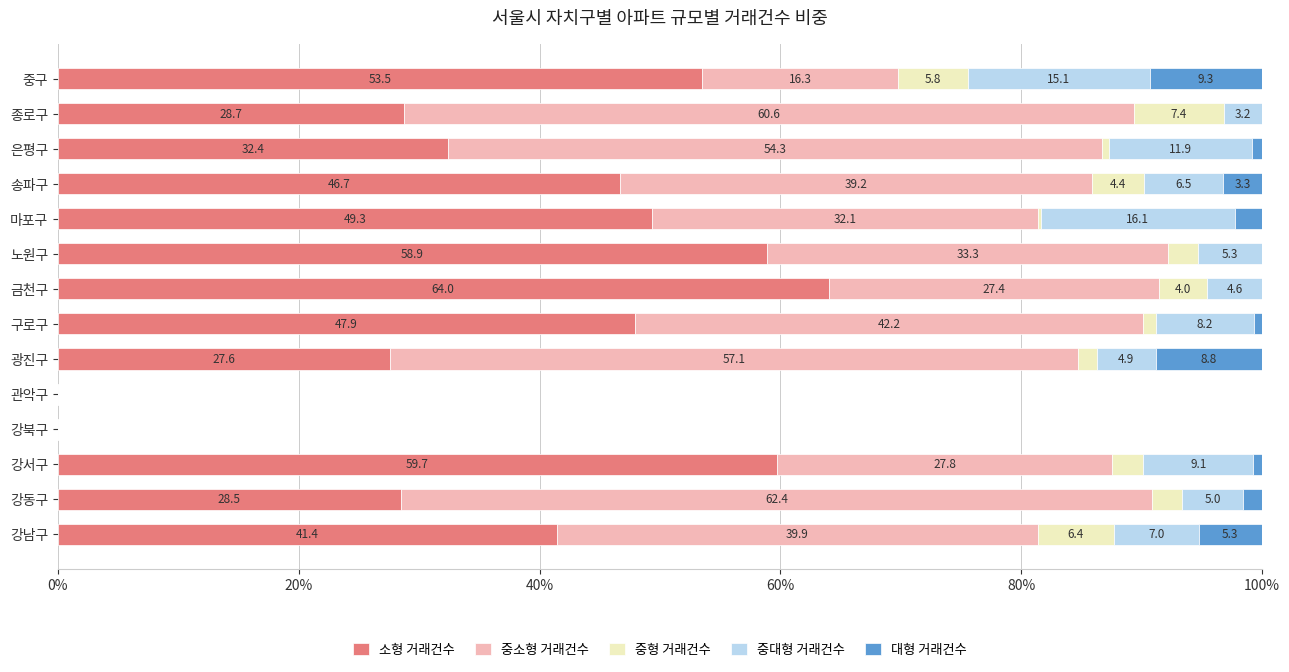

What is the highest value of the 소형 거래건수 series?

64.0